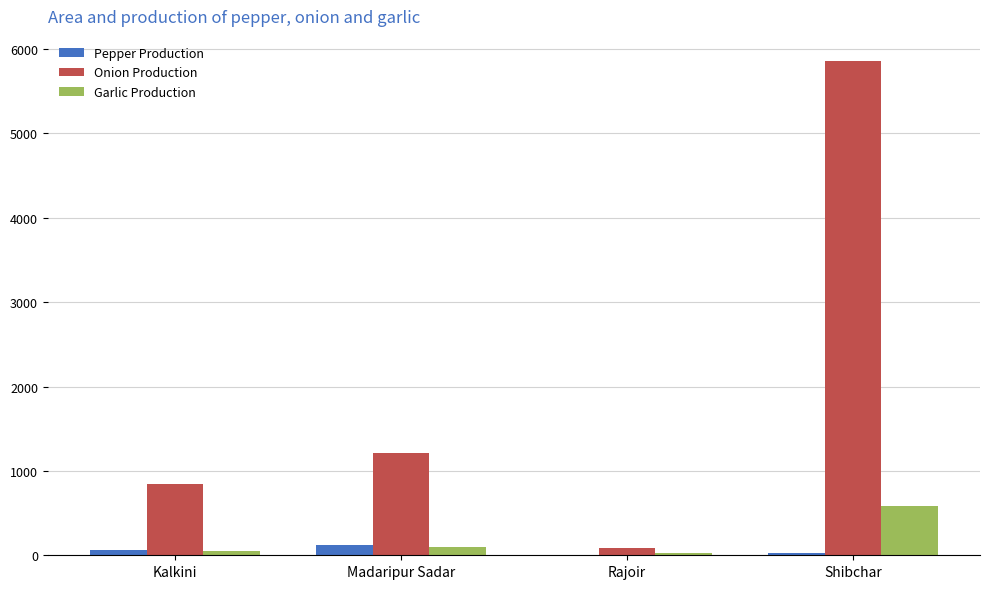

Which series has the largest total across all categories?

Onion Production